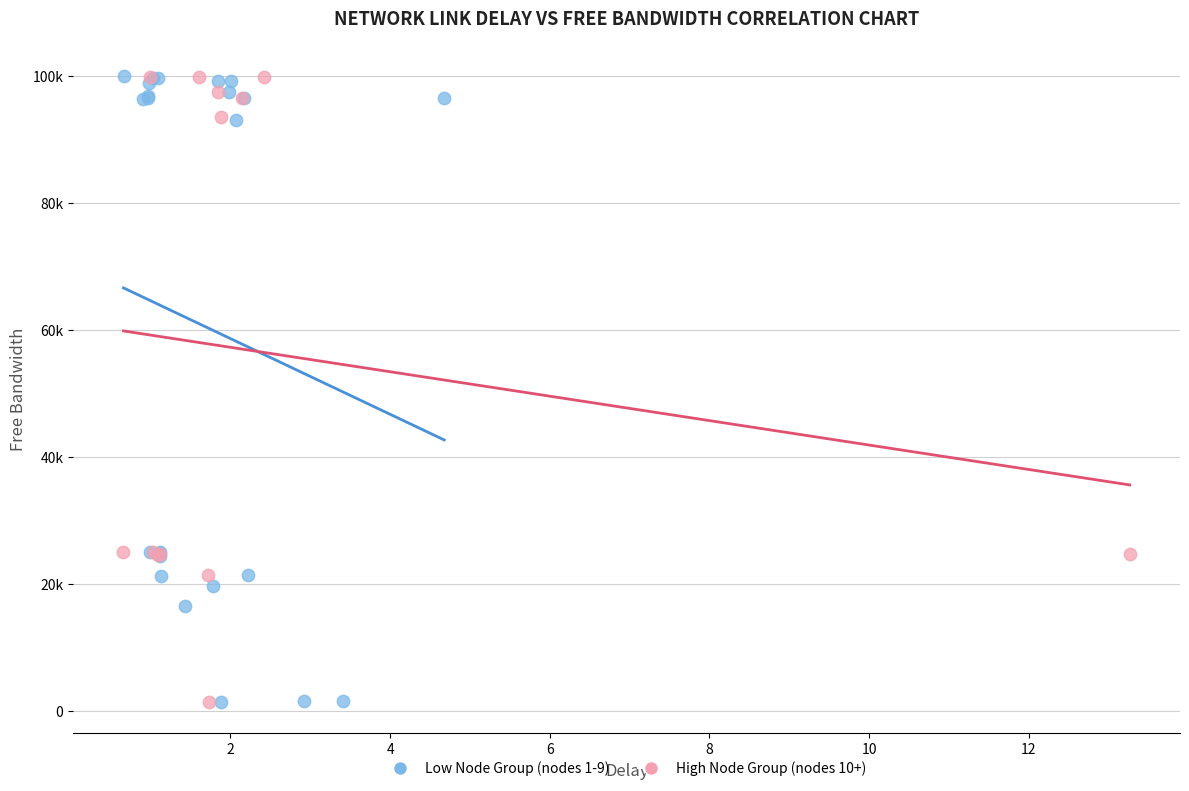

What are all the series names shown in the legend?

Low Node Group (nodes 1-9), High Node Group (nodes 10+)